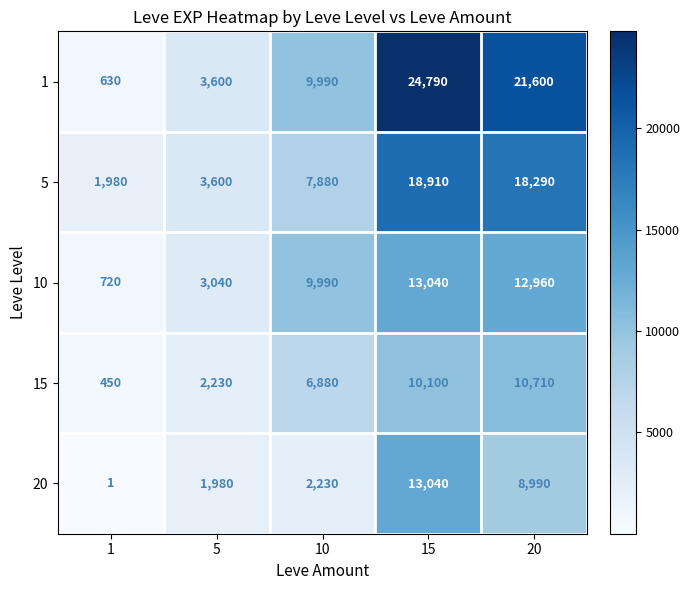

What is the total value across all series at 20?

72550